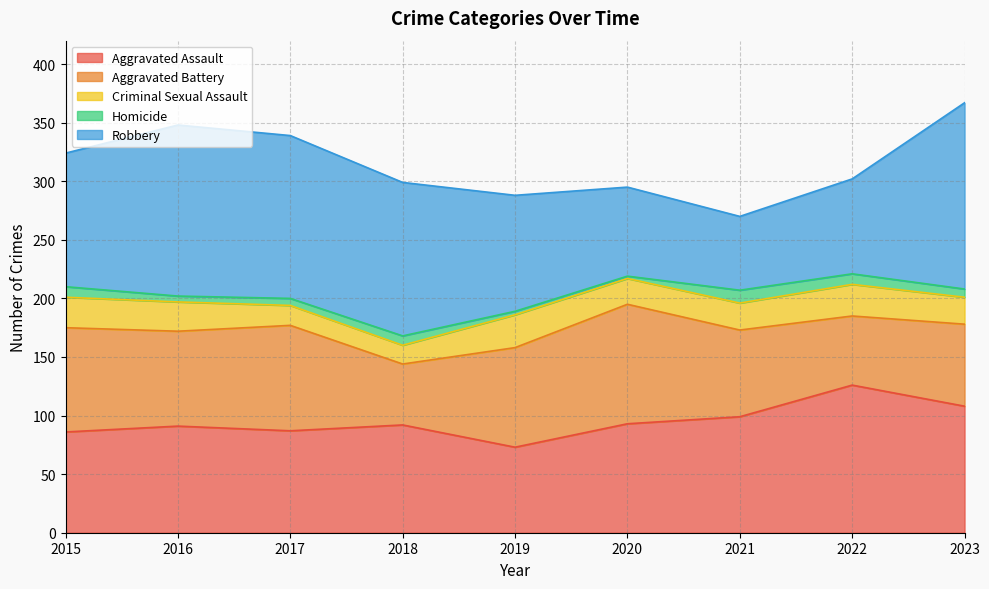

Is it true that Aggravated Assault equals 86 at 2015?

True